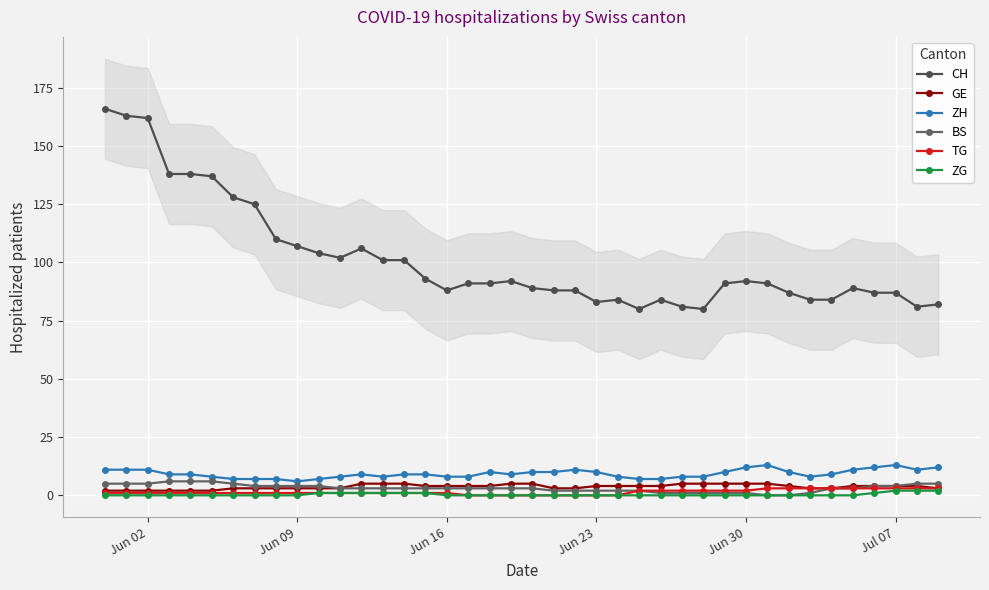

True or false: ZH and GE intersect in this chart.

False